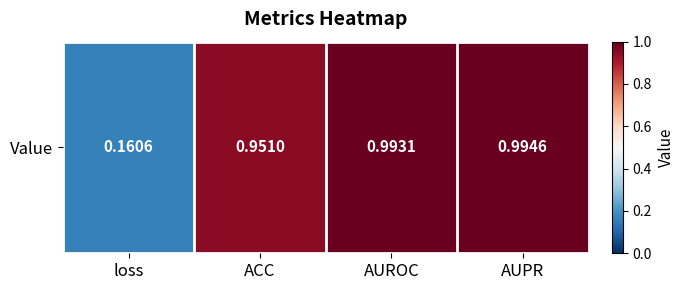

True or false: the data shows 0.4 at AUPR.

False